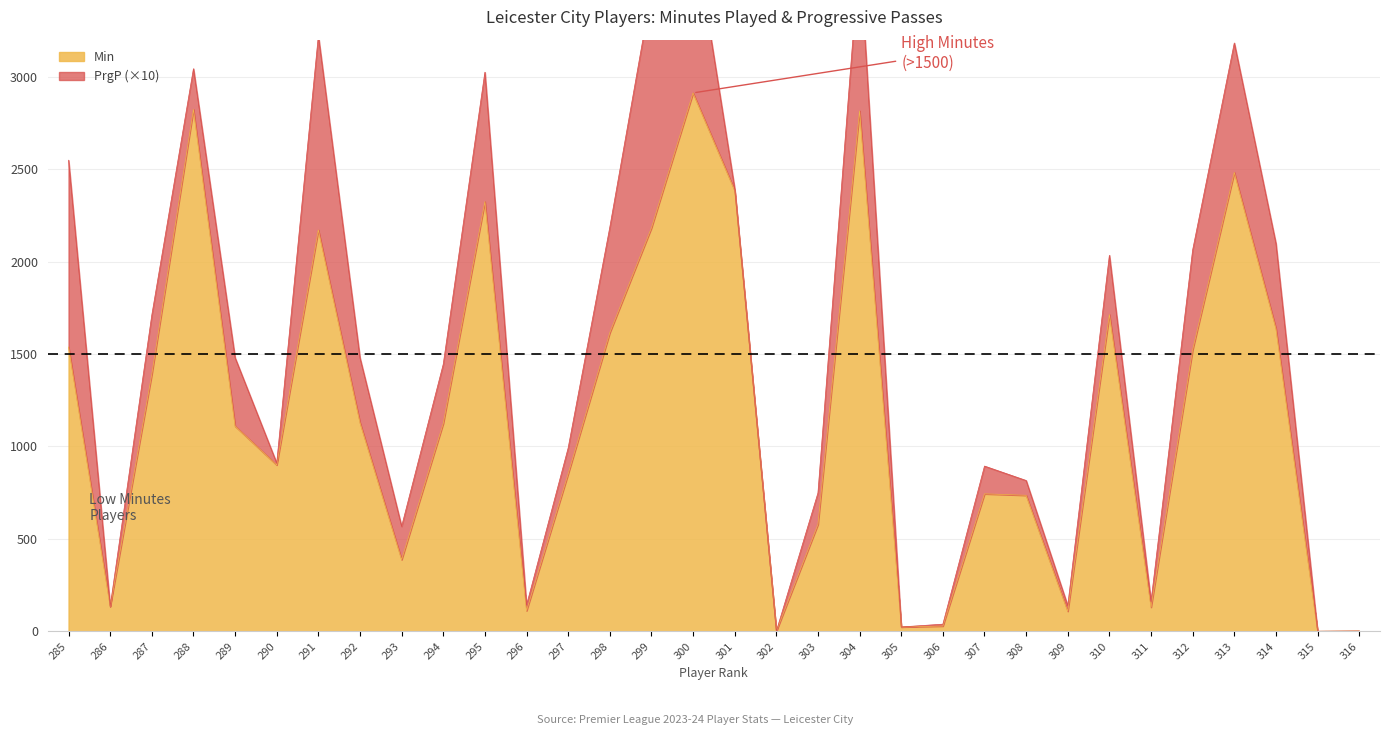

True or false: the data shows 1110 at 289.

True